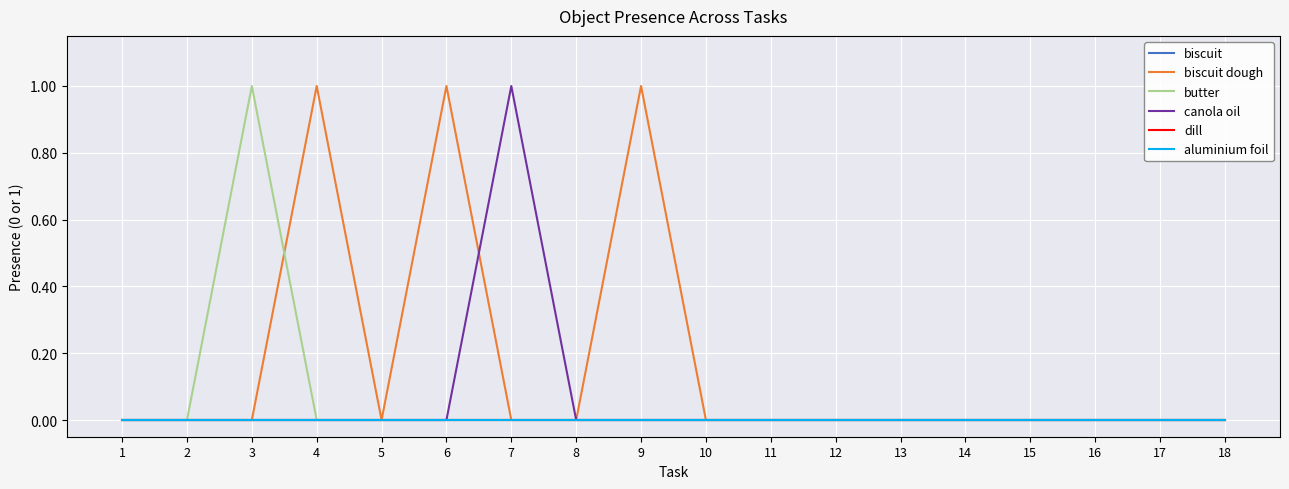

Does the chart display data point markers on the line(s)?

No